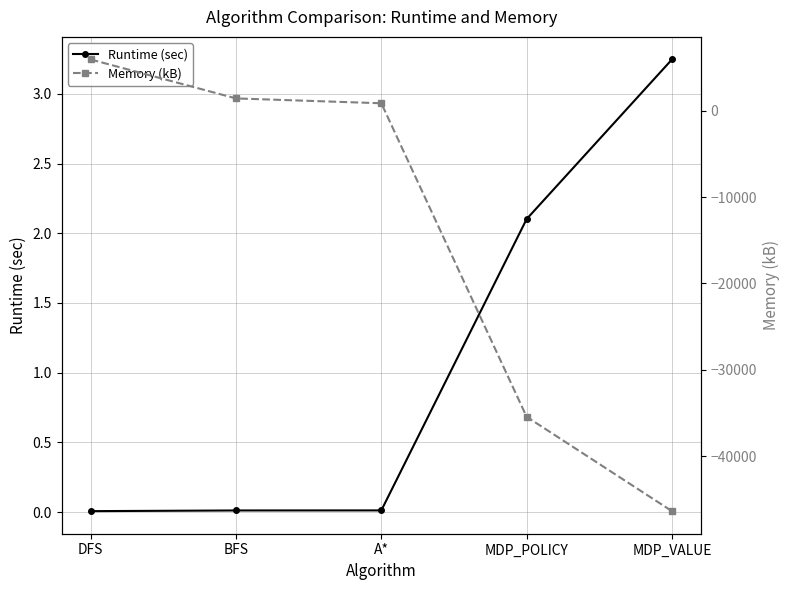

Reading left to right, what are all the values shown in this chart?

Runtime (sec): 0.0	0.0	0.0	2.1	3.2
Memory (kB): 5936.0	1424.0	864.0	-35456.0	-46384.0